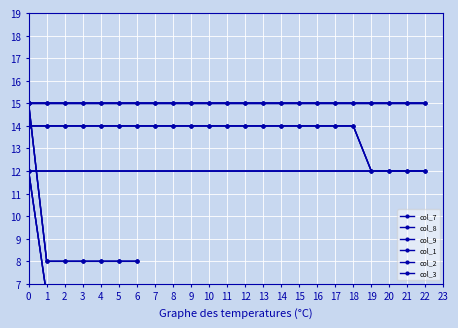

True or false: col_3 and col_2 cross at least once.

False